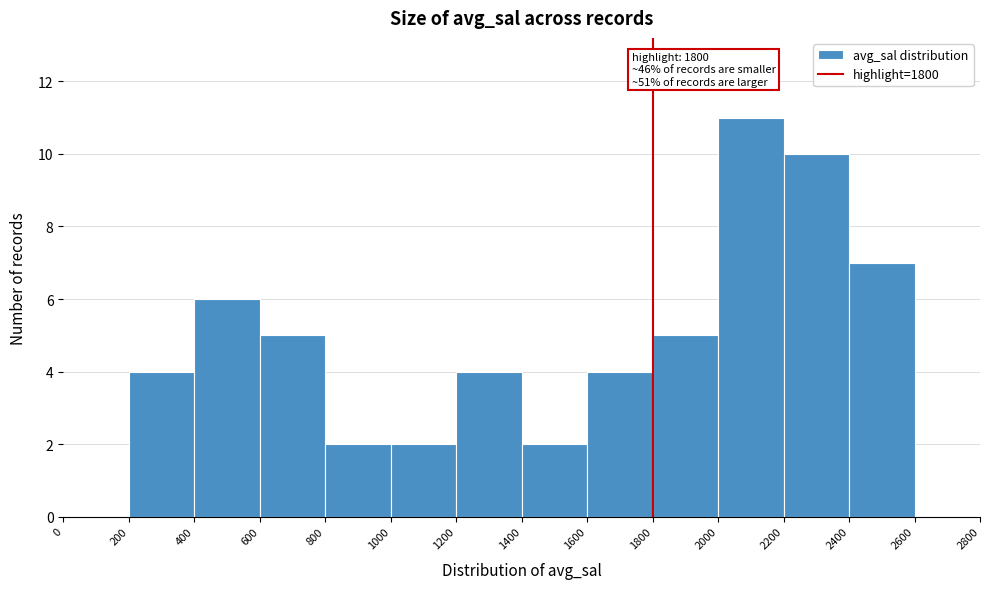

Over which range of the x-axis is the bar tallest?

2000 to 2200